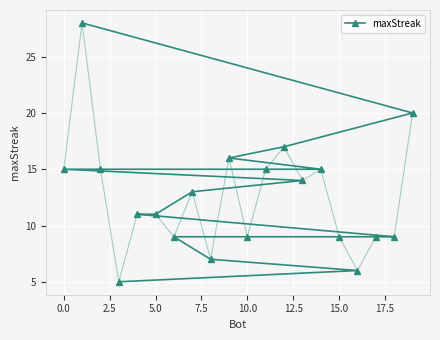

Is it true that maxStreak equals 11 at 5.0?

True